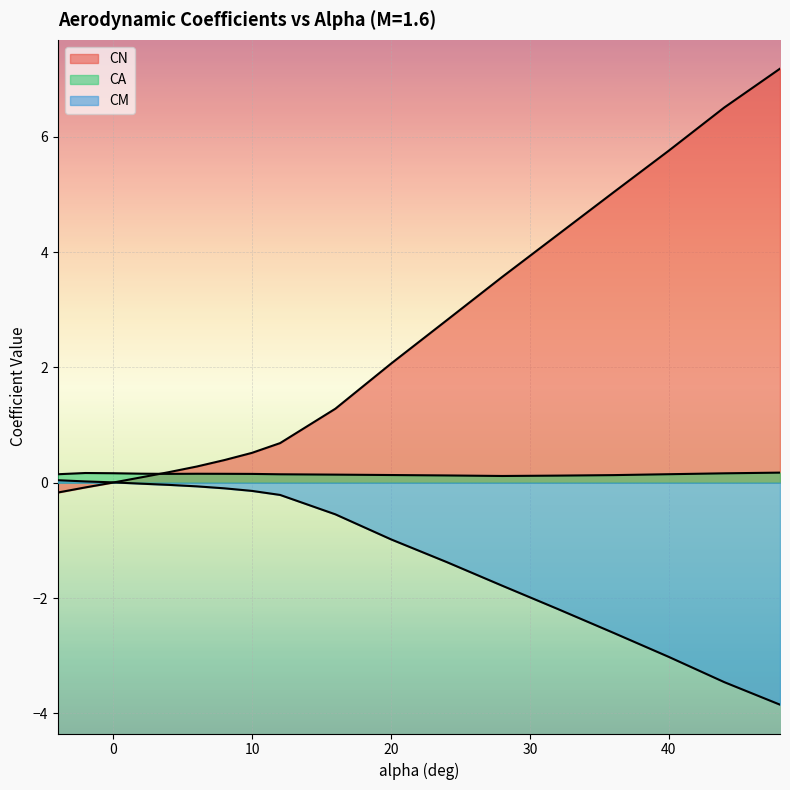

What is the difference between the second highest and second lowest values in the CN series?

6.6